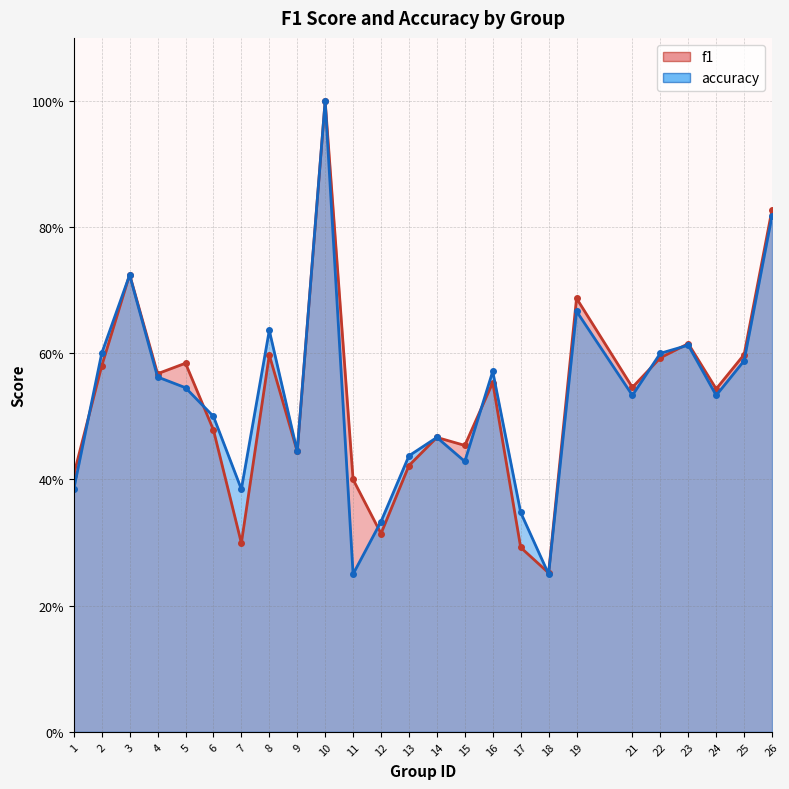

Reading right to left, what are all the values shown in this chart?

f1: 0.8	0.6	0.5	0.6	0.6	0.5	0.7	0.3	0.3	0.6	0.5	0.5	0.4	0.3	0.4	1.0	0.4	0.6	0.3	0.5	0.6	0.6	0.7	0.6	0.4
accuracy: 0.8	0.6	0.5	0.6	0.6	0.5	0.7	0.2	0.3	0.6	0.4	0.5	0.4	0.3	0.2	1.0	0.4	0.6	0.4	0.5	0.5	0.6	0.7	0.6	0.4